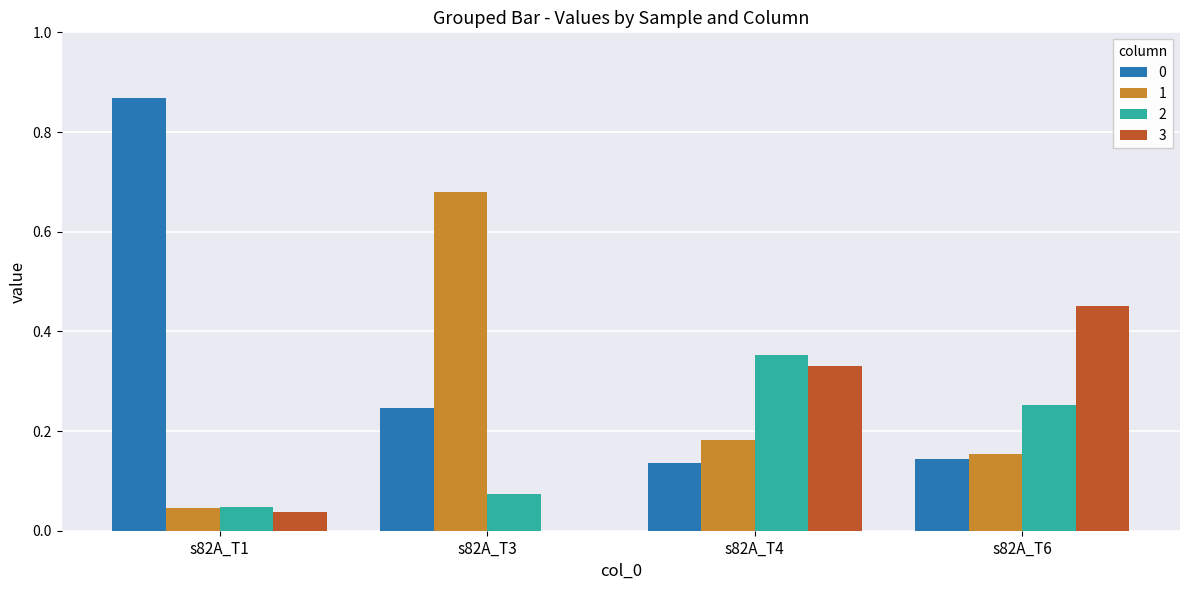

What is the total value across all series at s82A_T1?

1.0